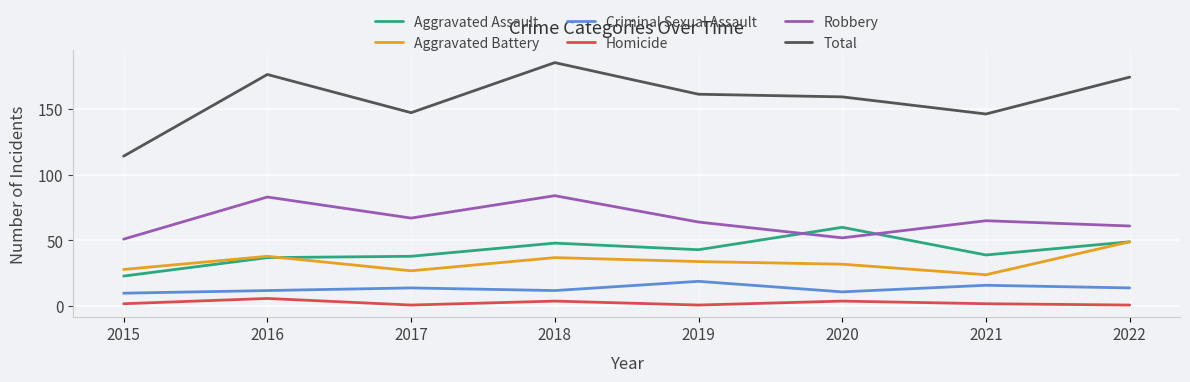

Reading left to right, extract all data points from this chart.

Aggravated Assault: 2015=23	2016=37	2017=38	2018=48	2019=43	2020=60	2021=39	2022=49
Aggravated Battery: 2015=28	2016=38	2017=27	2018=37	2019=34	2020=32	2021=24	2022=49
Criminal Sexual Assault: 2015=10	2016=12	2017=14	2018=12	2019=19	2020=11	2021=16	2022=14
Homicide: 2015=2	2016=6	2017=1	2018=4	2019=1	2020=4	2021=2	2022=1
Robbery: 2015=51	2016=83	2017=67	2018=84	2019=64	2020=52	2021=65	2022=61
Total: 2015=114	2016=176	2017=147	2018=185	2019=161	2020=159	2021=146	2022=174